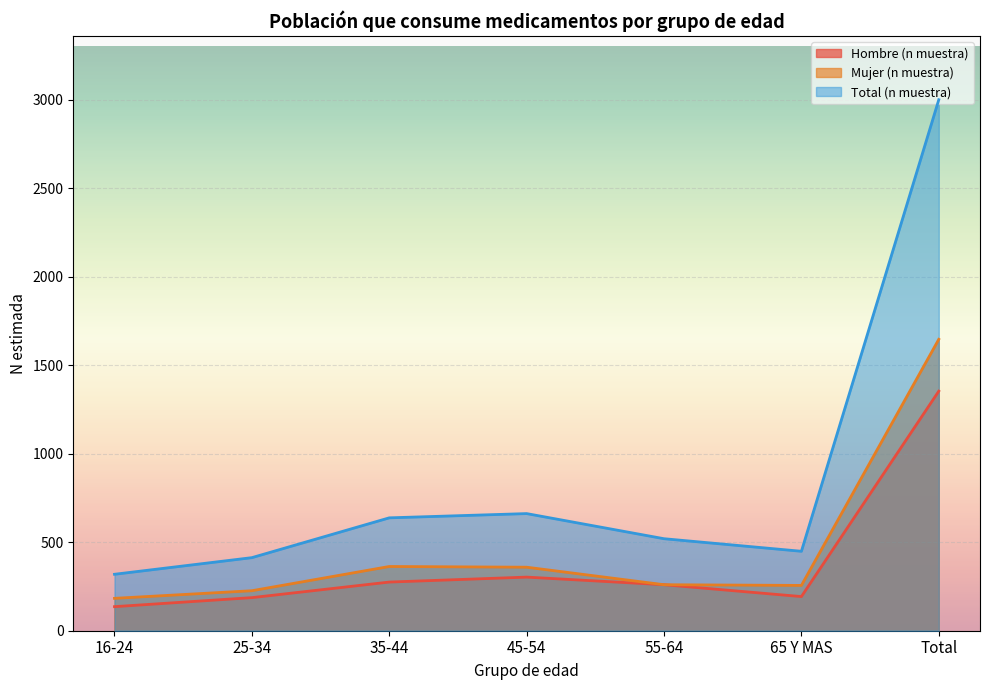

How many lines are shown in the chart?

3